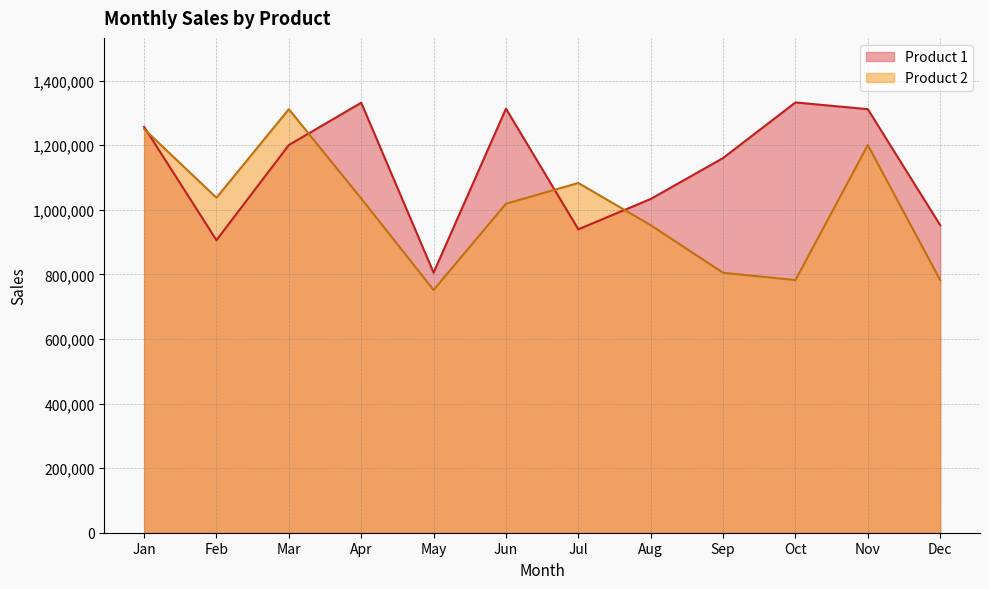

After their last crossing, which series has the higher values: Product 2 or Product 1?

Product 1